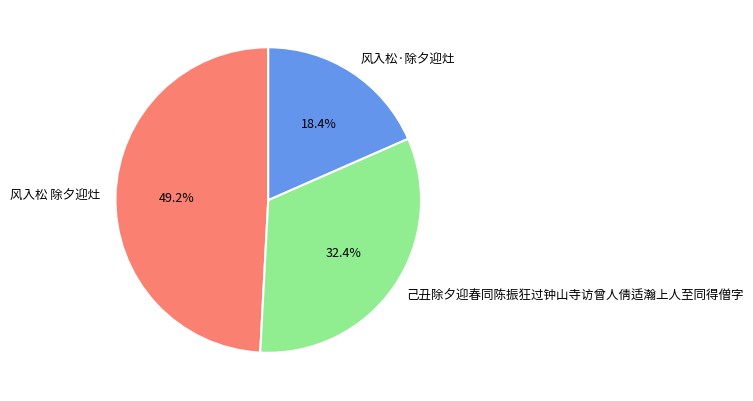

What is the total percentage of 风入松 除夕迎灶 and 风入松·除夕迎灶?

67.6%